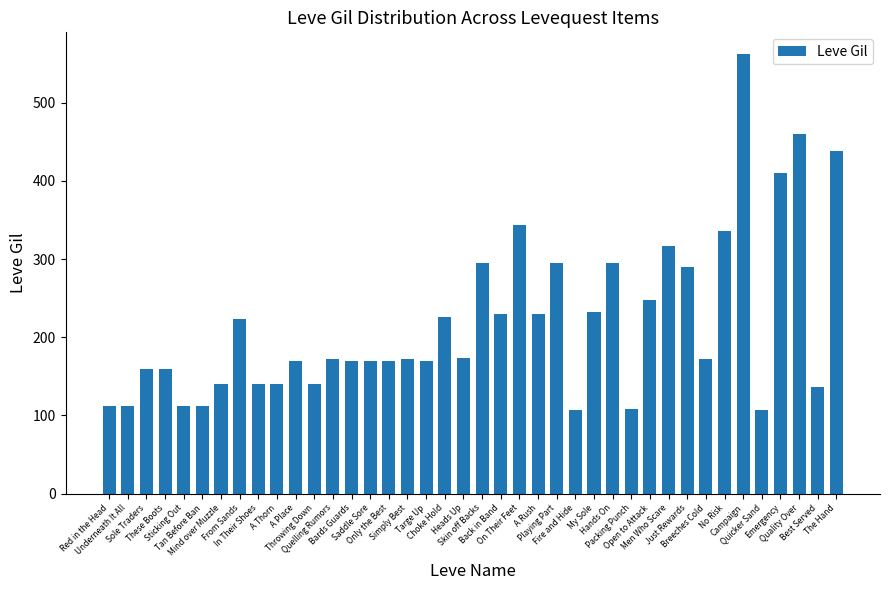

What position from the left is On Their Feet?

23